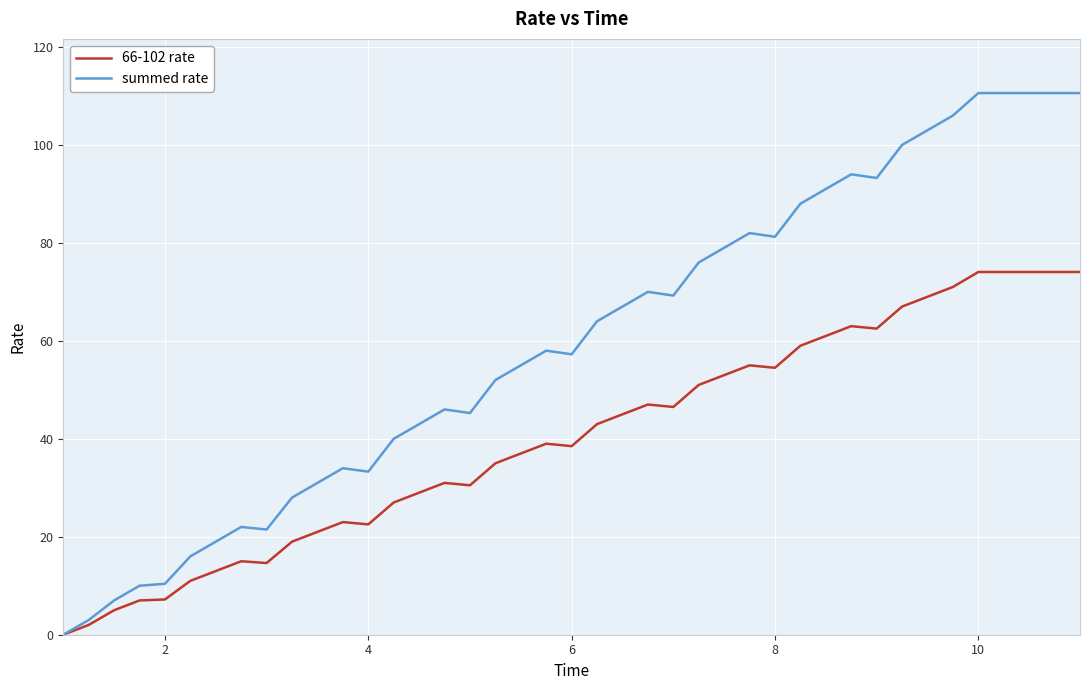

Does the chart display data point markers on the line(s)?

No